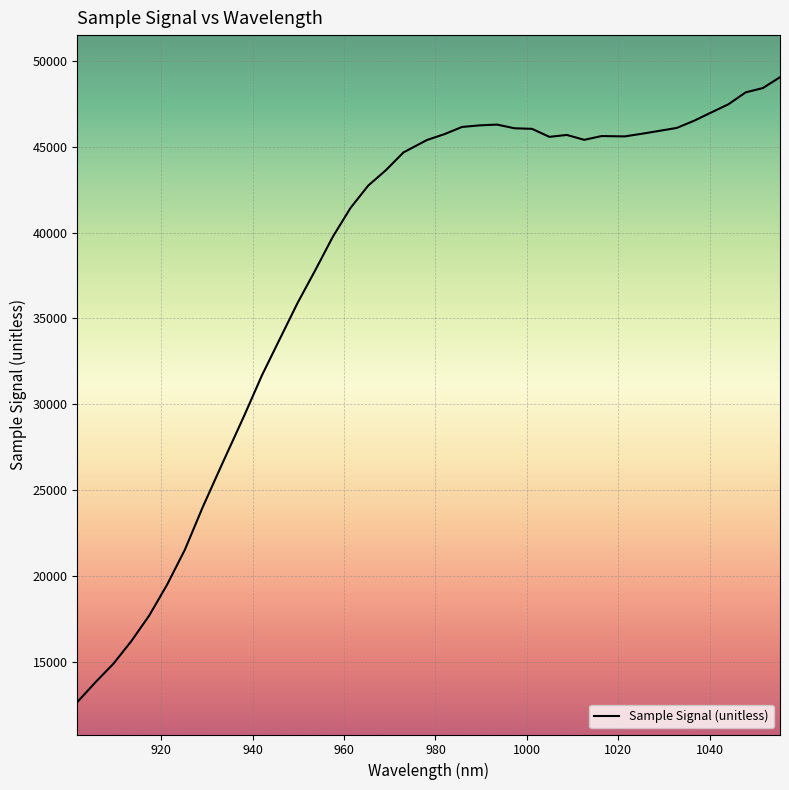

Does the chart display data point markers on the line(s)?

No